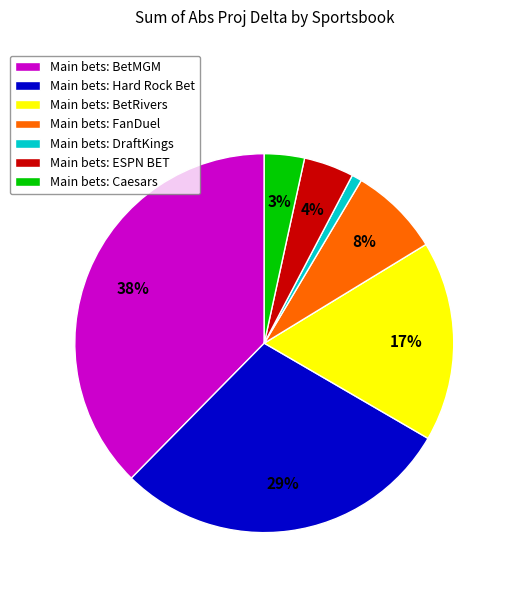

Is there any slice that represents more than half of the pie?

No